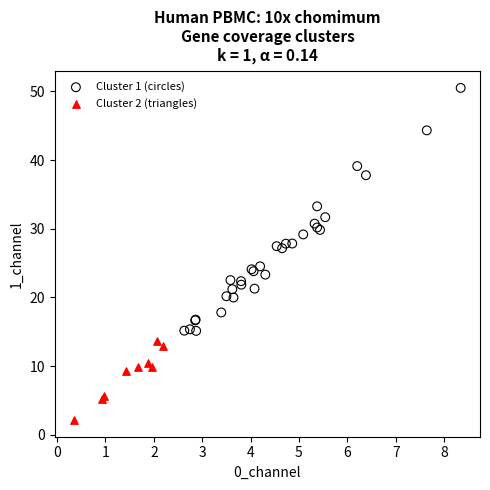

Which series contains the highest Y value?

Cluster 1 (circles)